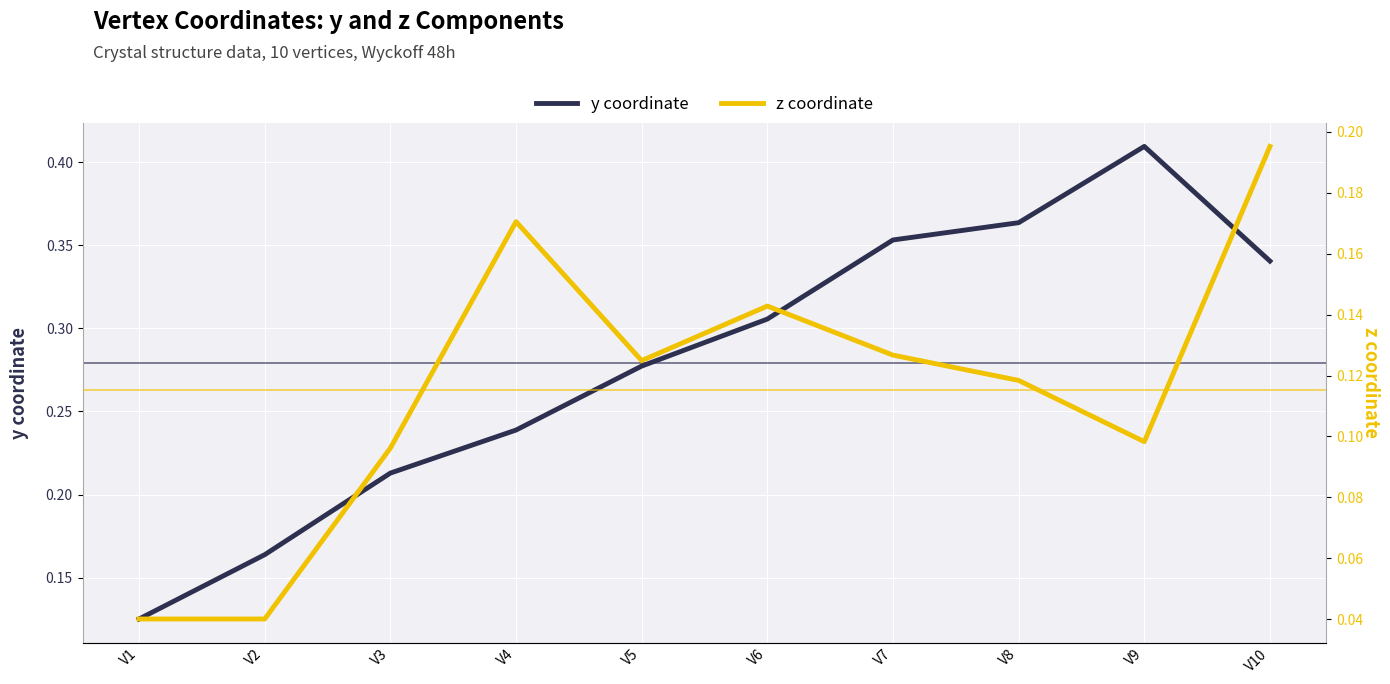

Rank the series at V10 from lowest to highest value.

z coordinate, y coordinate